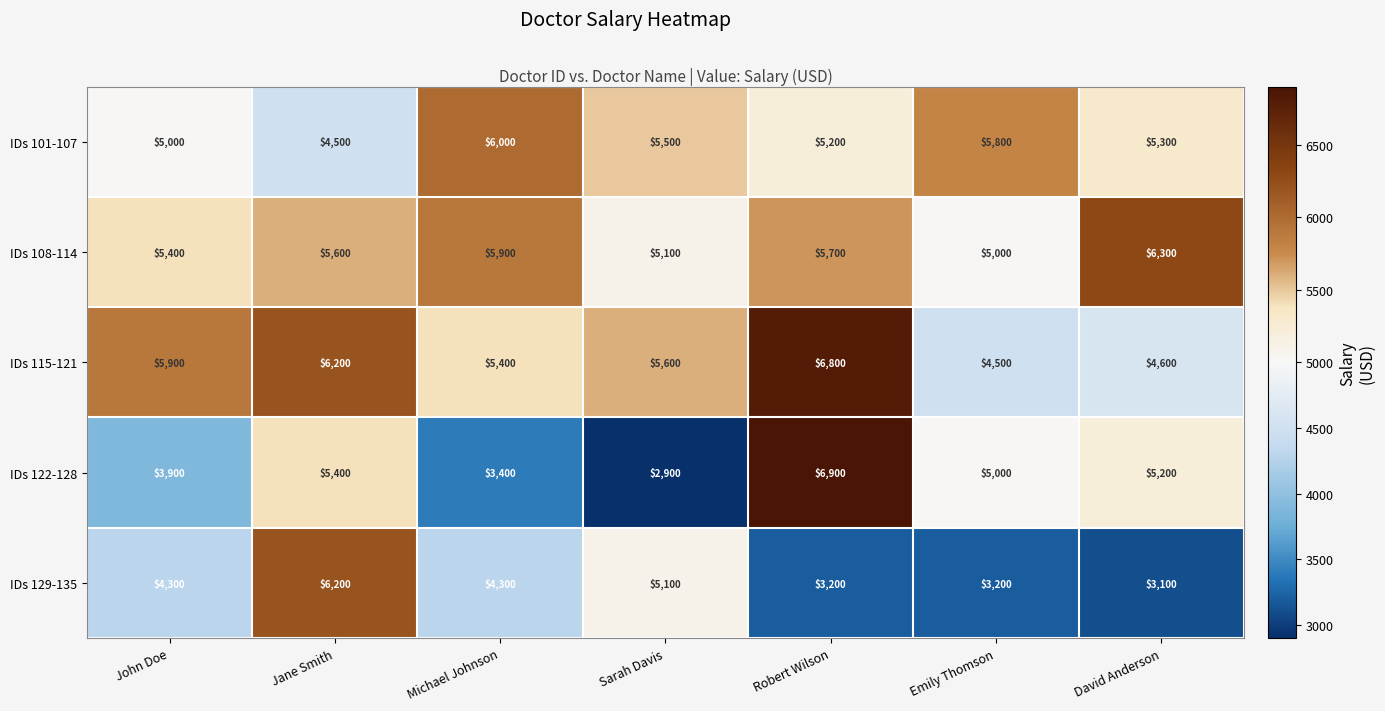

Is it true that IDs 122-128 equals 1213 at John Doe?

False